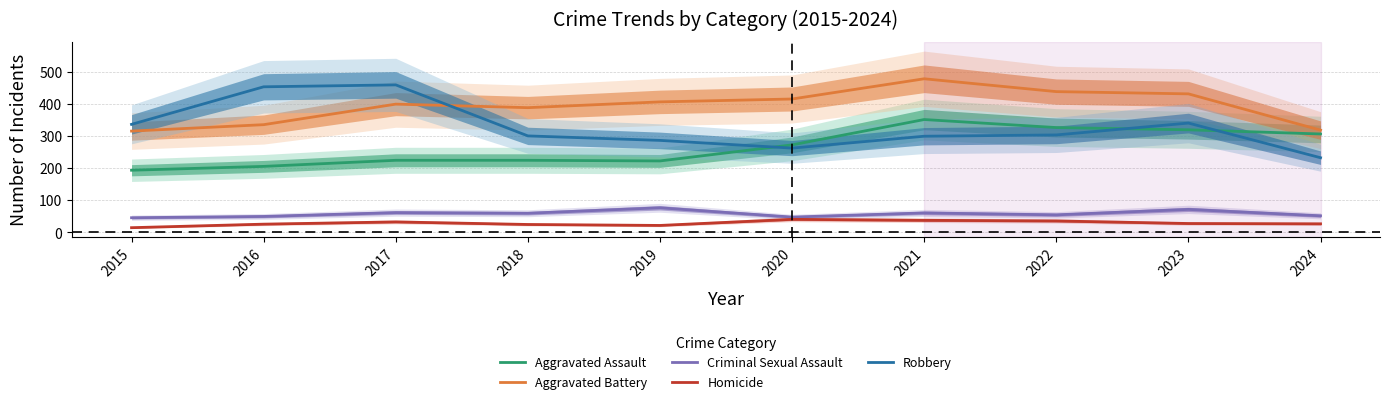

True or false: Aggravated Assault and Aggravated Battery intersect in this chart.

False